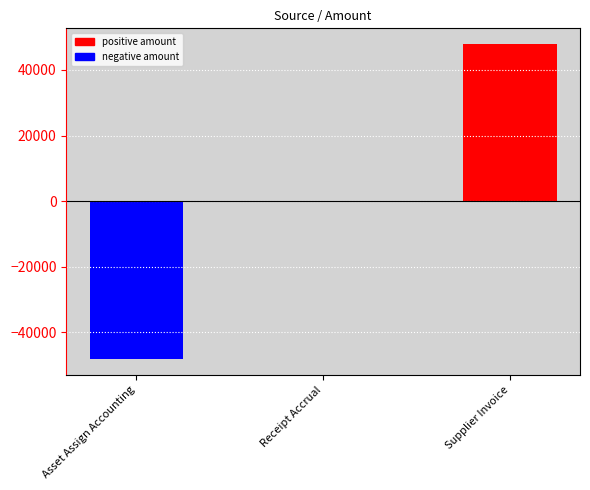

How many series are shown in this chart?

1